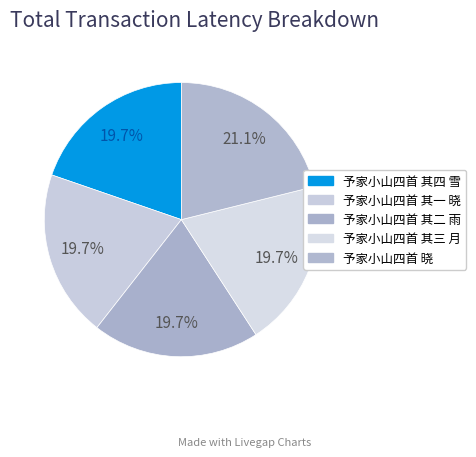

To the nearest percent, what percentage of the pie is 予家小山四首 其四 雪?

20%